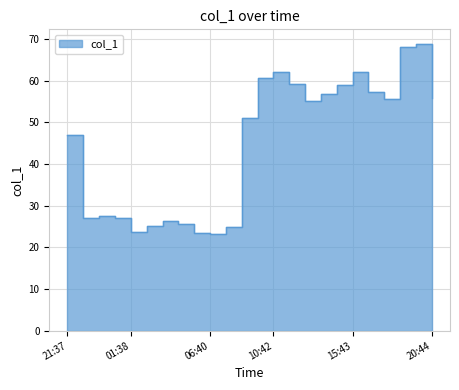

Reading left to right, what are all the values shown in this chart?

46.9	27.1	27.4	27.0	23.7	25.2	26.4	25.6	23.4	23.3	24.8	51.0	60.6	62.0	59.2	55.2	56.9	58.9	62.0	57.2	55.5	68.2	68.9	55.8